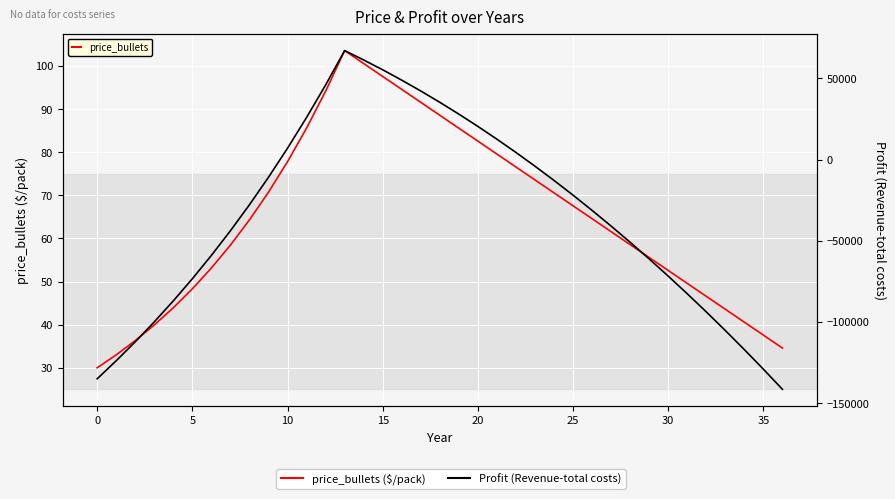

What value does the Profit (Revenue-total costs) series have at 23?

-4080.8